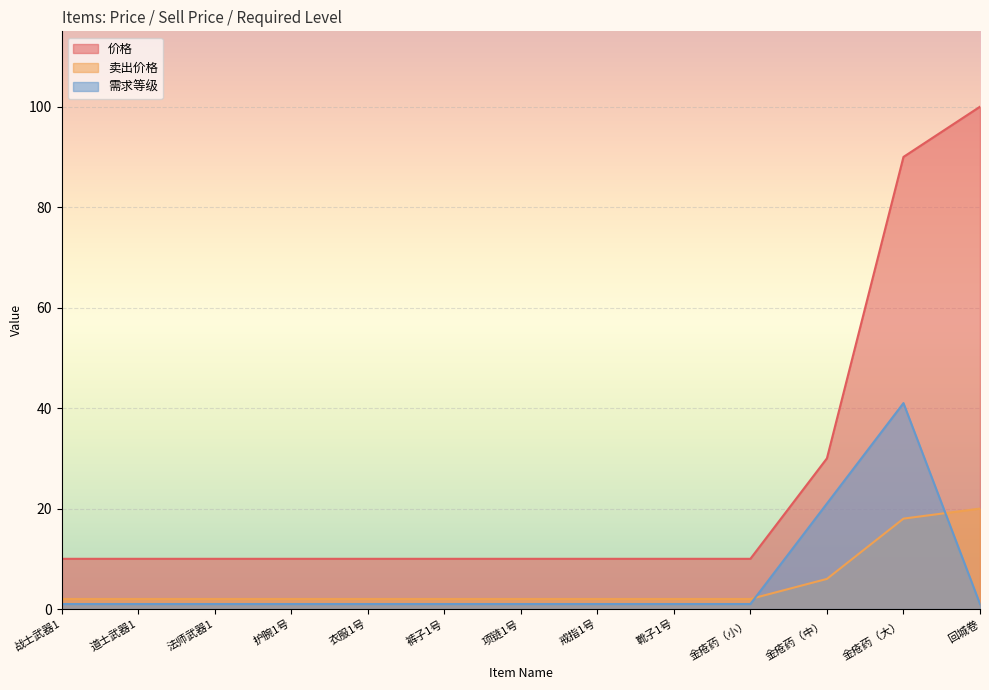

What is the difference between the maximum and minimum values in the 卖出价格 series?

18